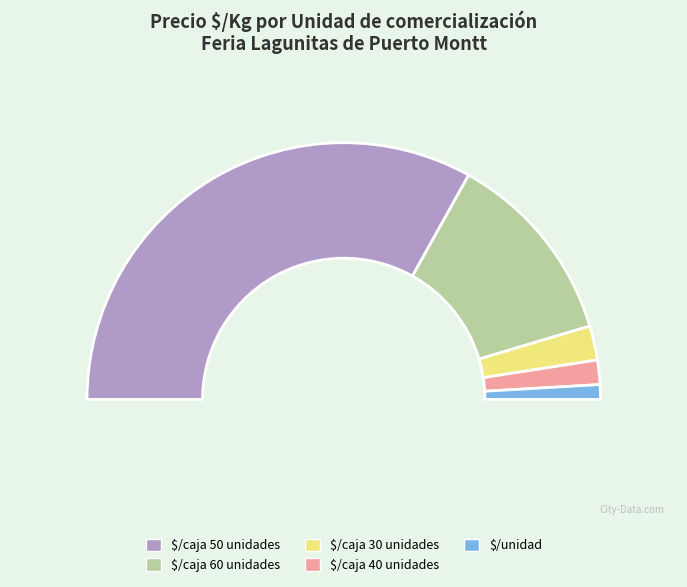

How many segments does this pie chart have?

5